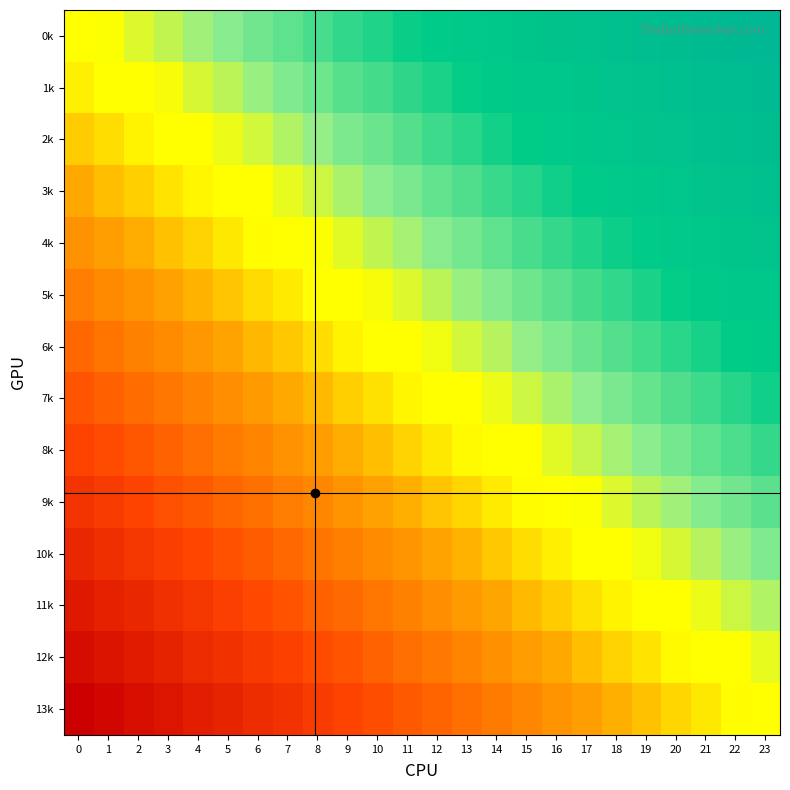

Between 12 and 13, which is larger?

13